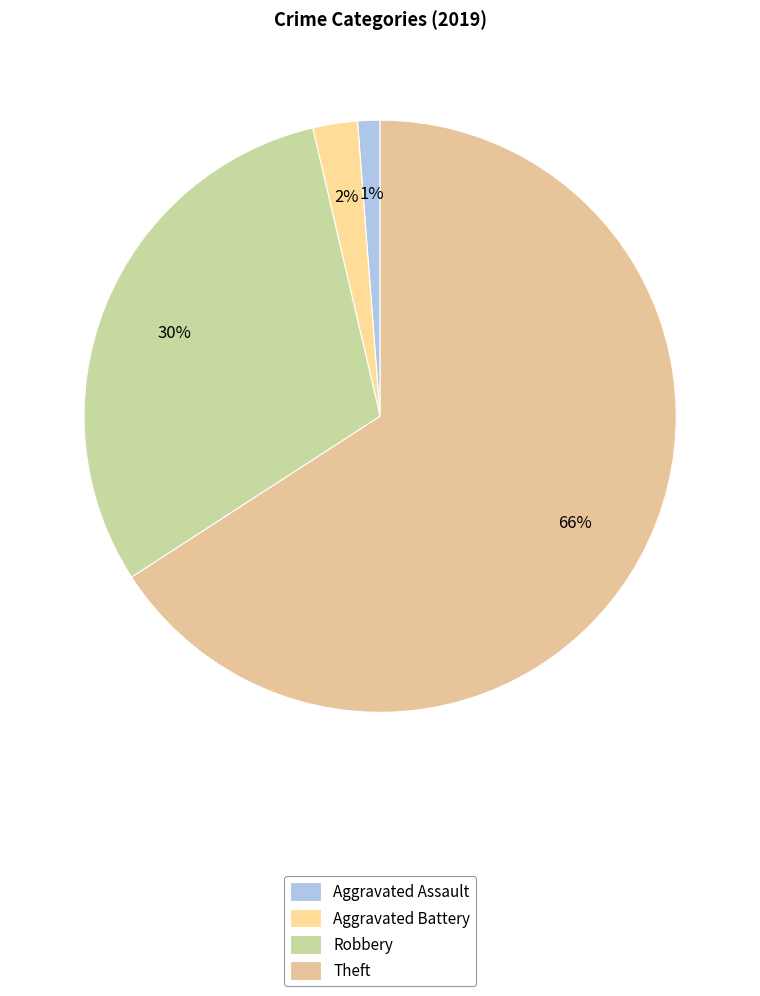

Count the number of slices in the pie.

4